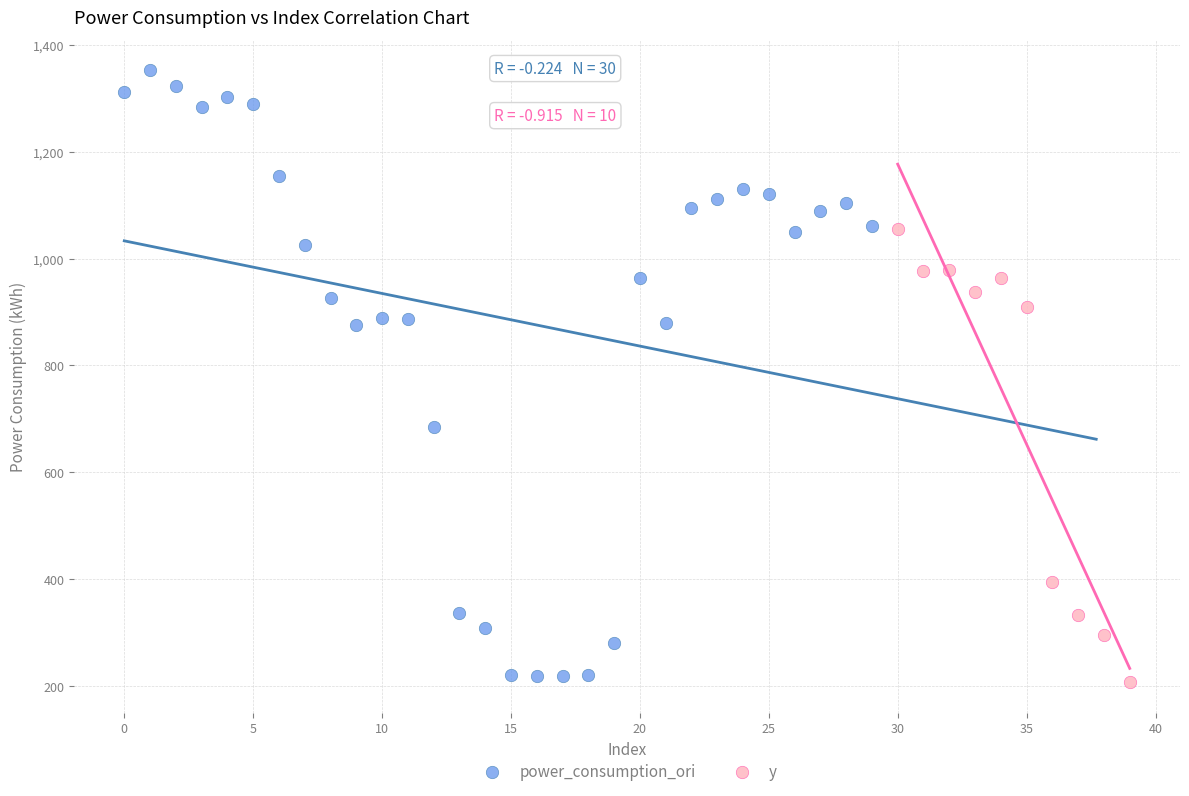

Which series contains the lowest Y value?

y